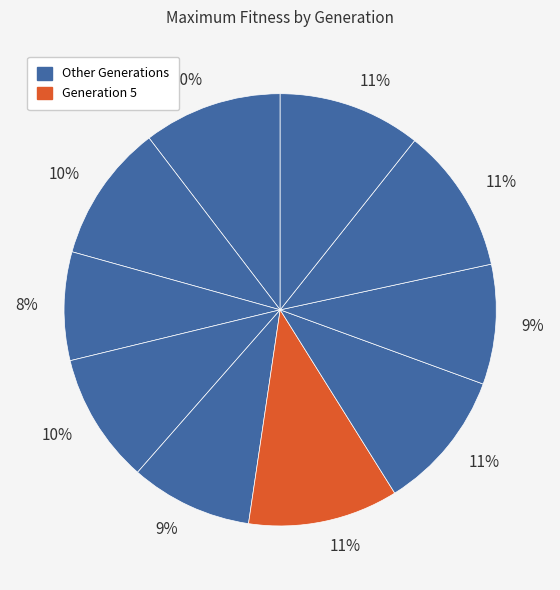

How many slices are in this pie chart?

10